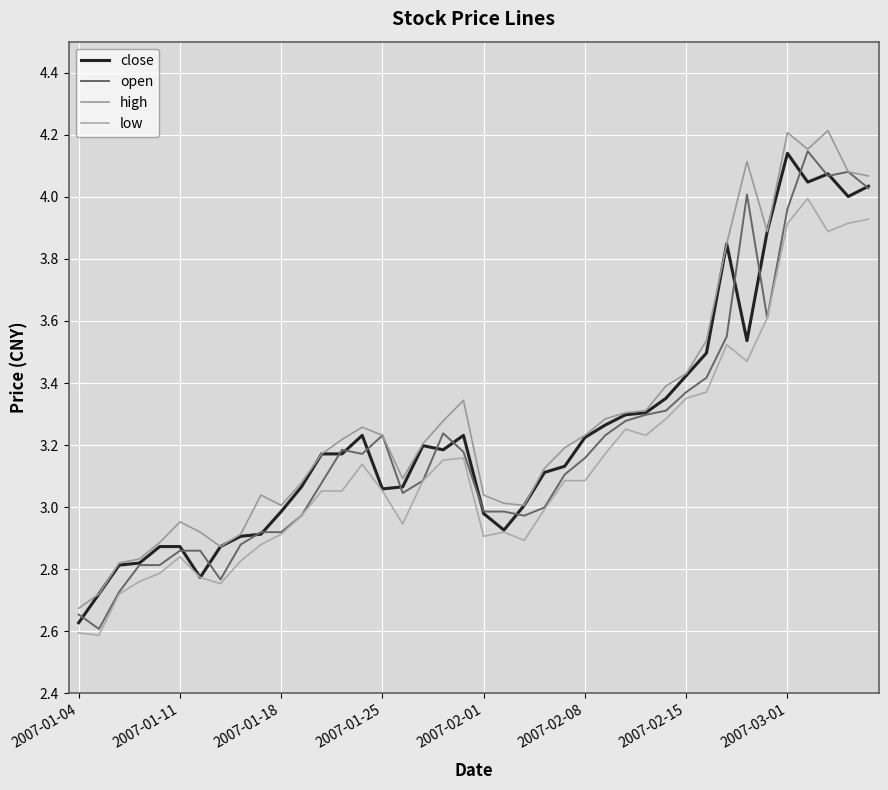

Where does the high series first go above 3?

9